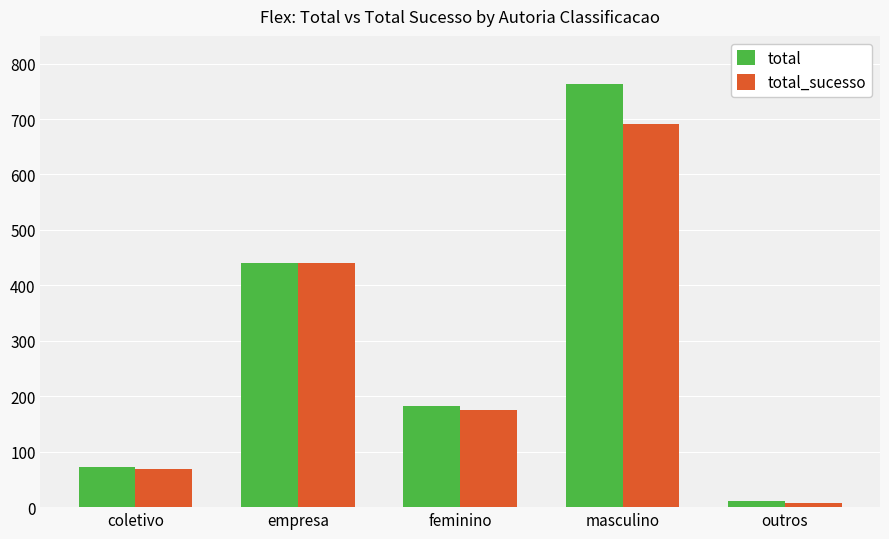

How many bars are there in total?

10